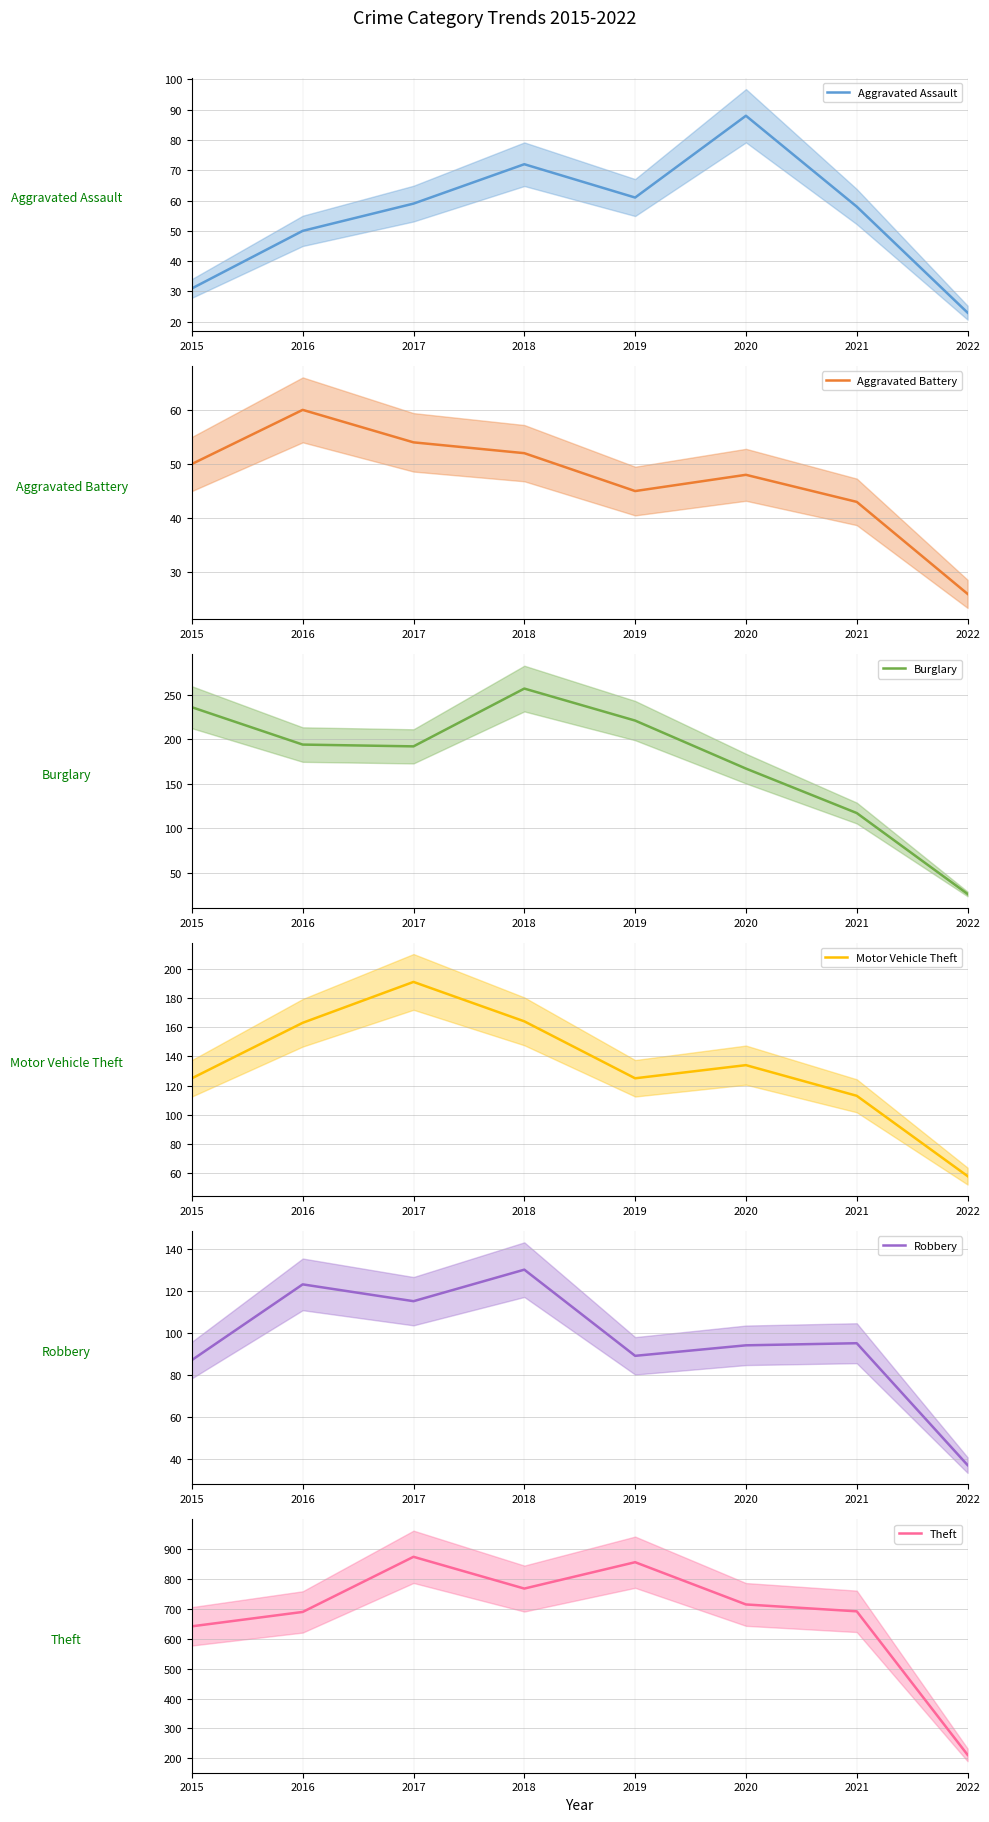

Which series has the largest total across all categories?

Theft